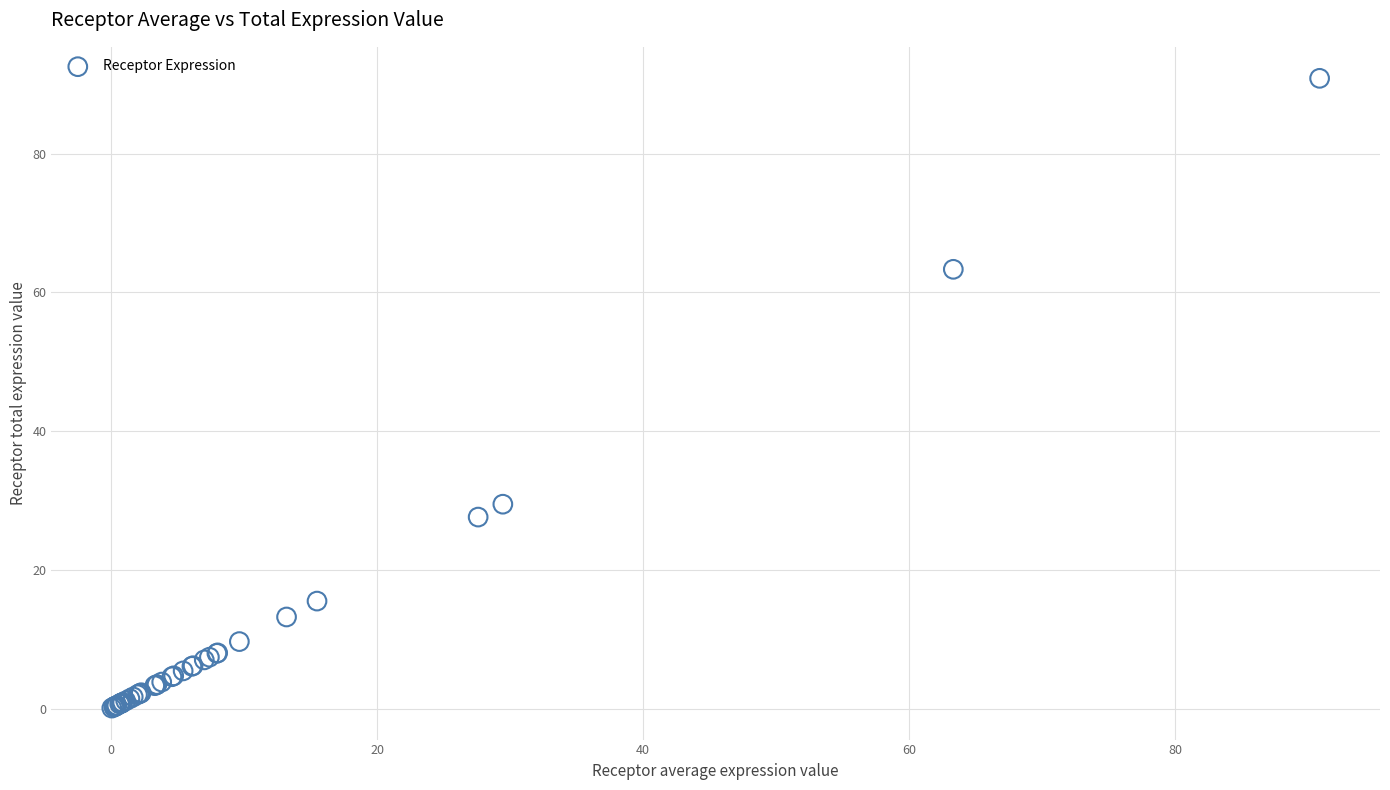

What Y value in the scatter plot is closest to 45?

29.5